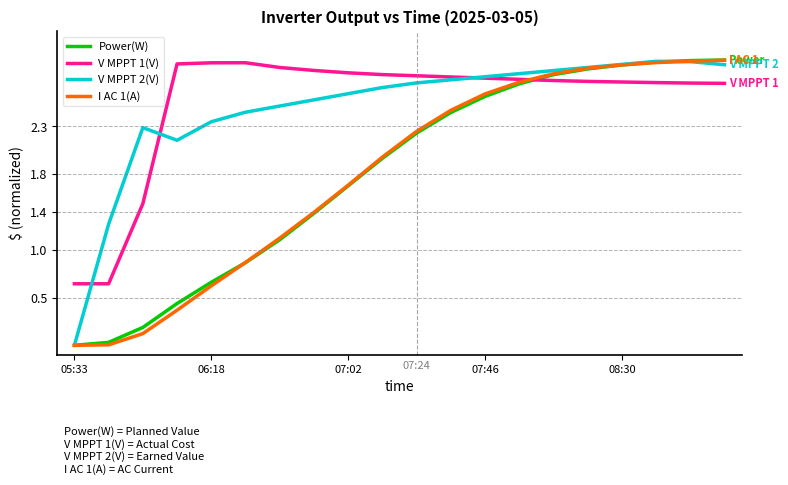

At which category is the sum across all series the highest?

18